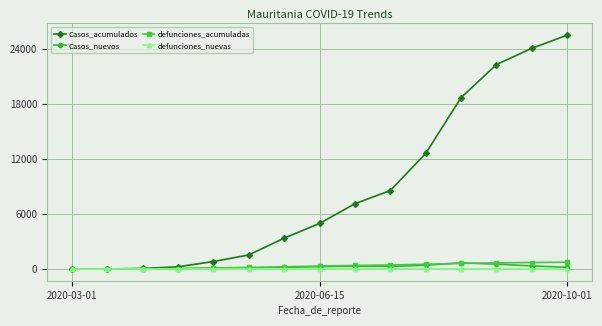

What are all the series names shown in the legend?

Casos_acumulados, Casos_nuevos, defunciones_acumuladas, defunciones_nuevas